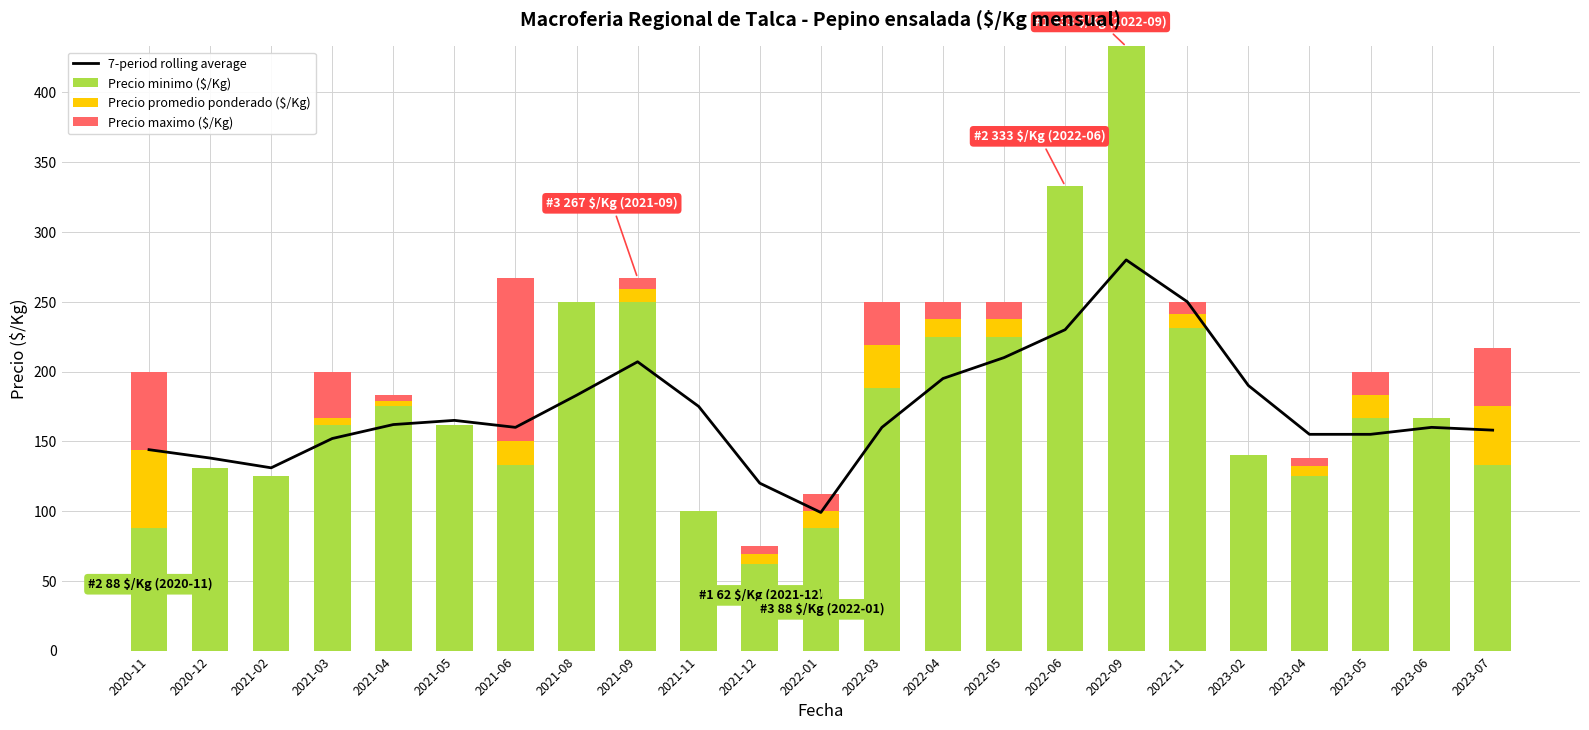

Is the value of Precio promedio ponderado ($/Kg) at 2023-05 greater than the value of Precio maximo ($/Kg) at 2022-03?

No